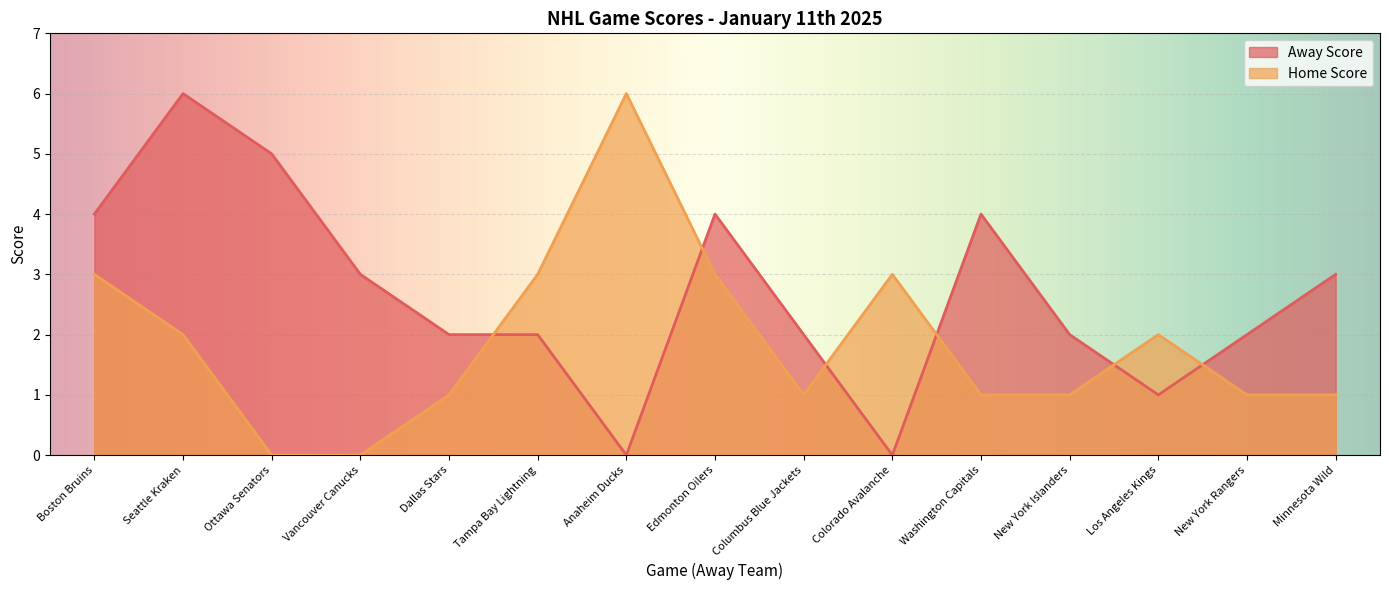

Is the value of Home Score at Anaheim Ducks greater than the value of Away Score at New York Rangers?

Yes